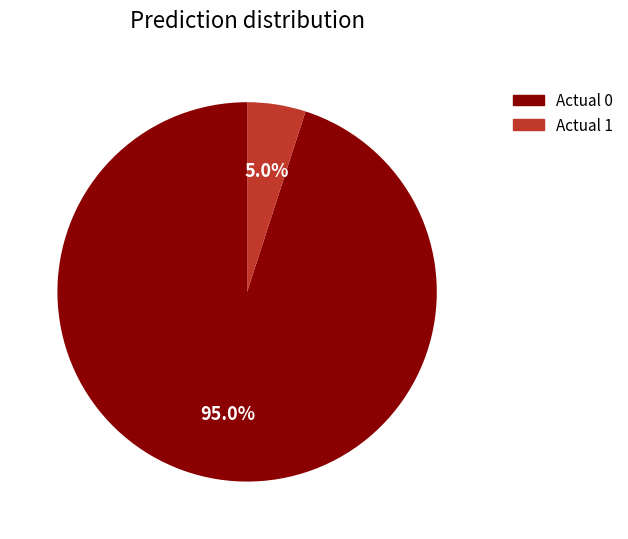

Which slice is the smallest?

Actual 1